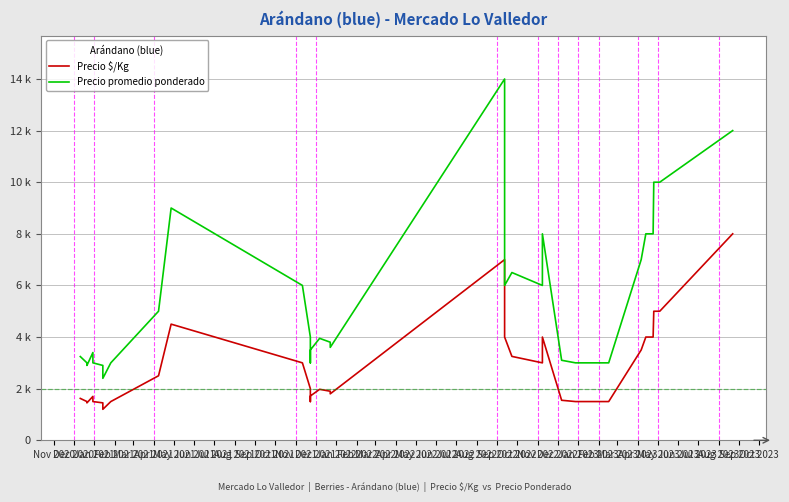

True or false: Precio $/Kg and Precio promedio ponderado intersect in this chart.

False